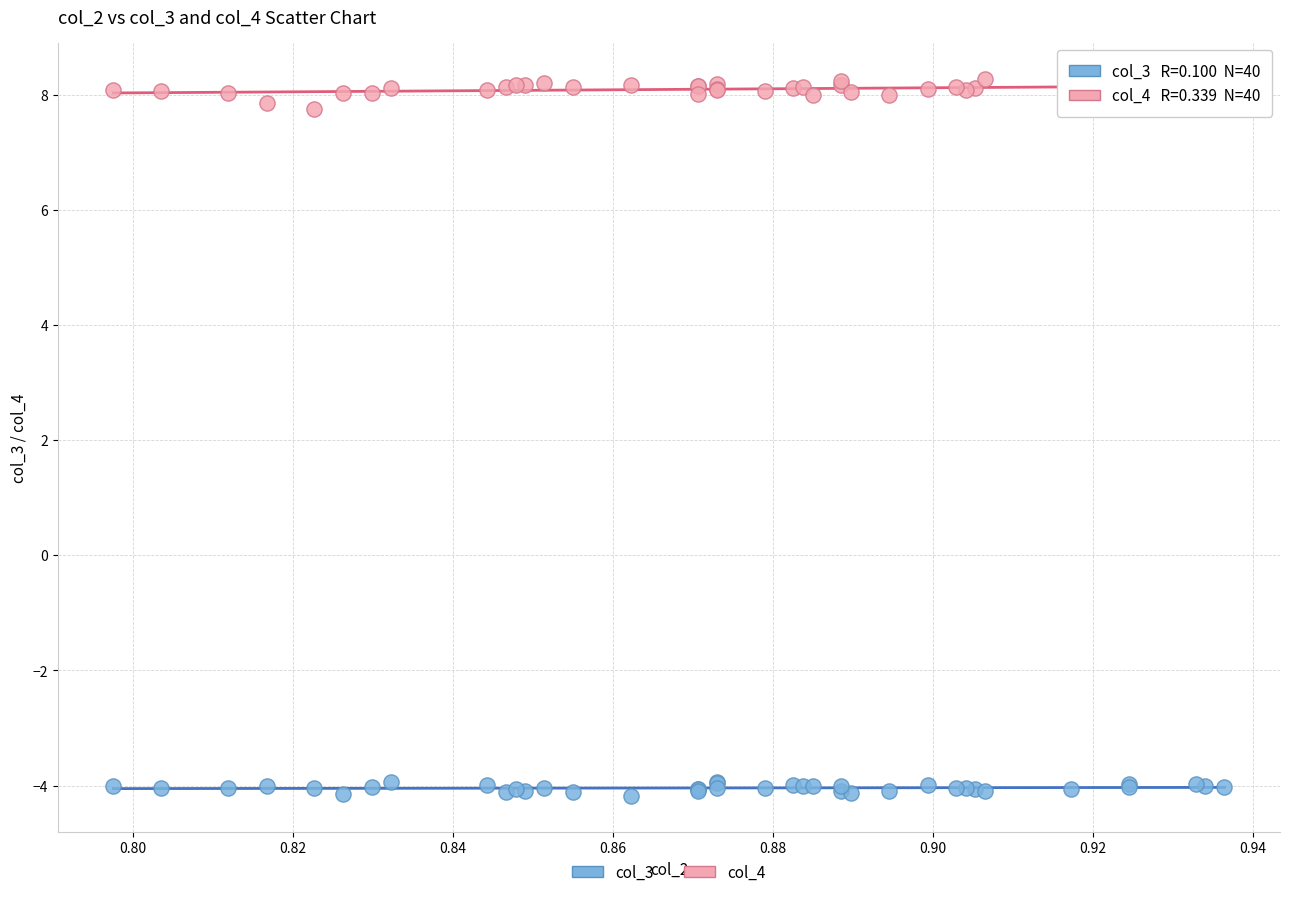

Which series has the largest Y range (max minus min)?

col_4